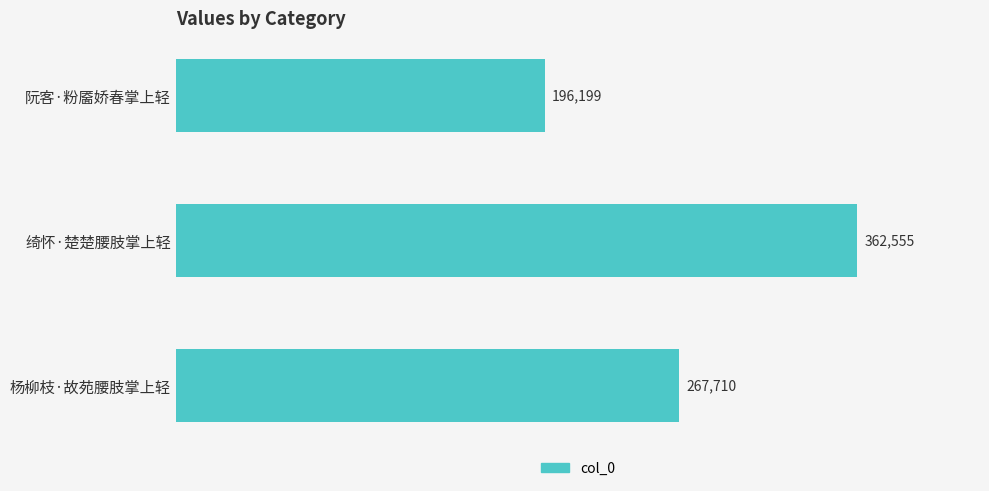

Count the number of data series in this chart.

1